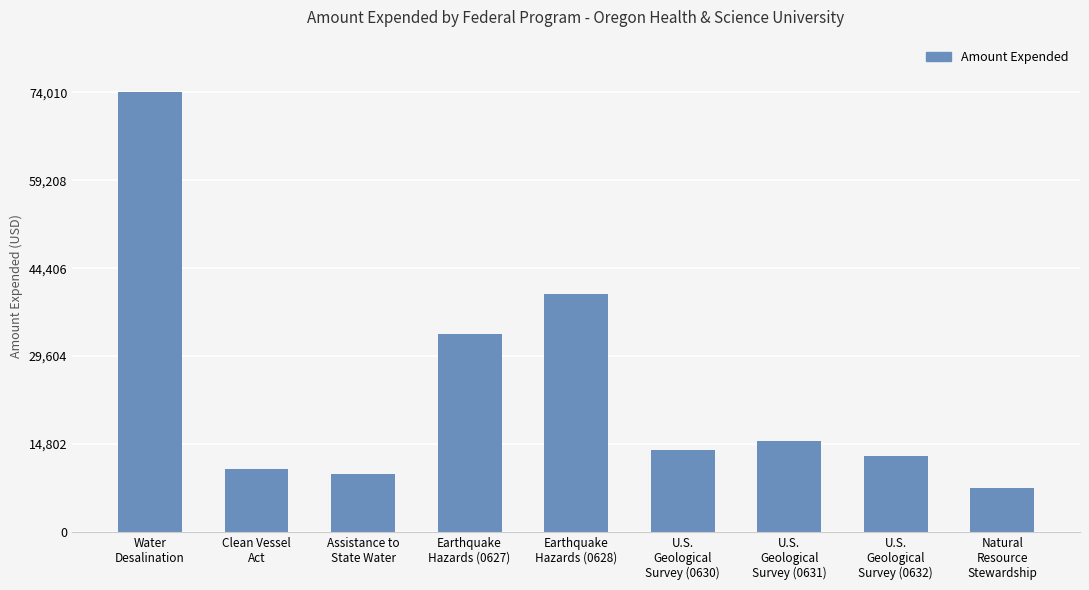

What position from the left is Assistance to
State Water?

3